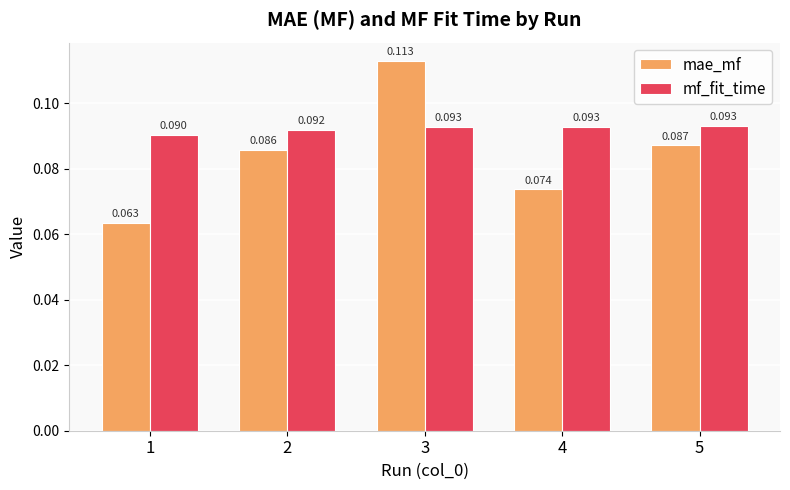

Is the value of mae_mf at 3 greater than the value of mf_fit_time at 5?

Yes